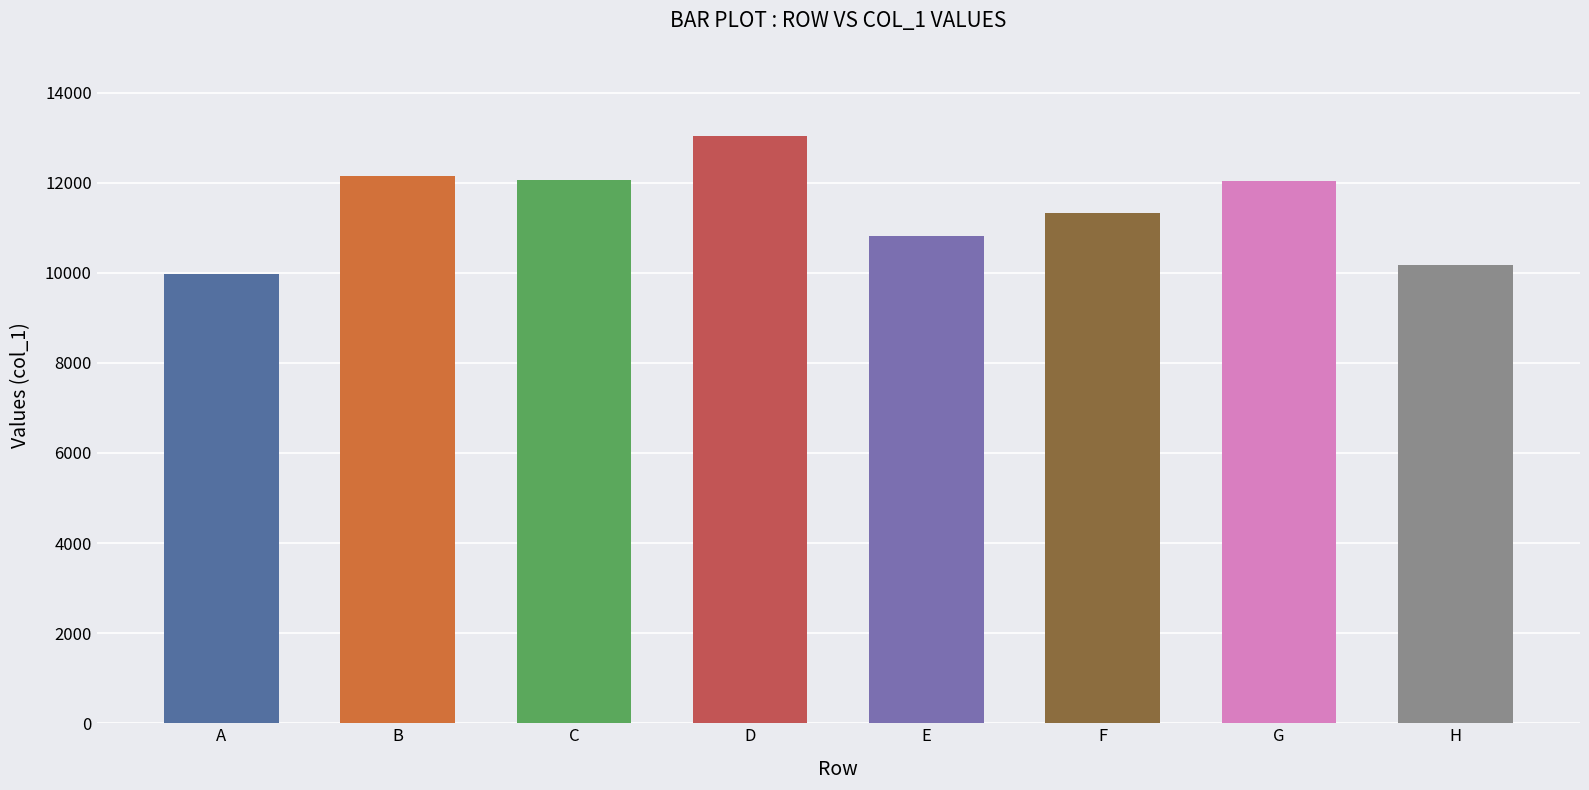

At which category does the chart reach its peak across all series?

D